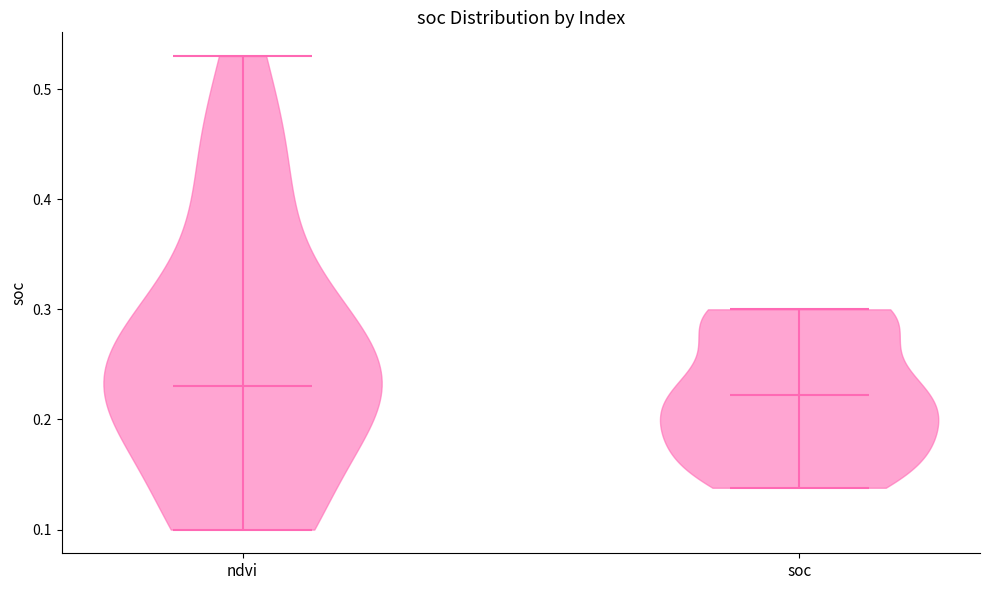

Reading left to right, read every violin against the y-axis: where its median line is, and the lowest and highest points it reaches. The values are not printed on the chart, so give them approximately, as read against the axis.

ndvi: median line 0.23, lowest point 0.10, highest point 0.53
soc: median line 0.22, lowest point 0.14, highest point 0.30